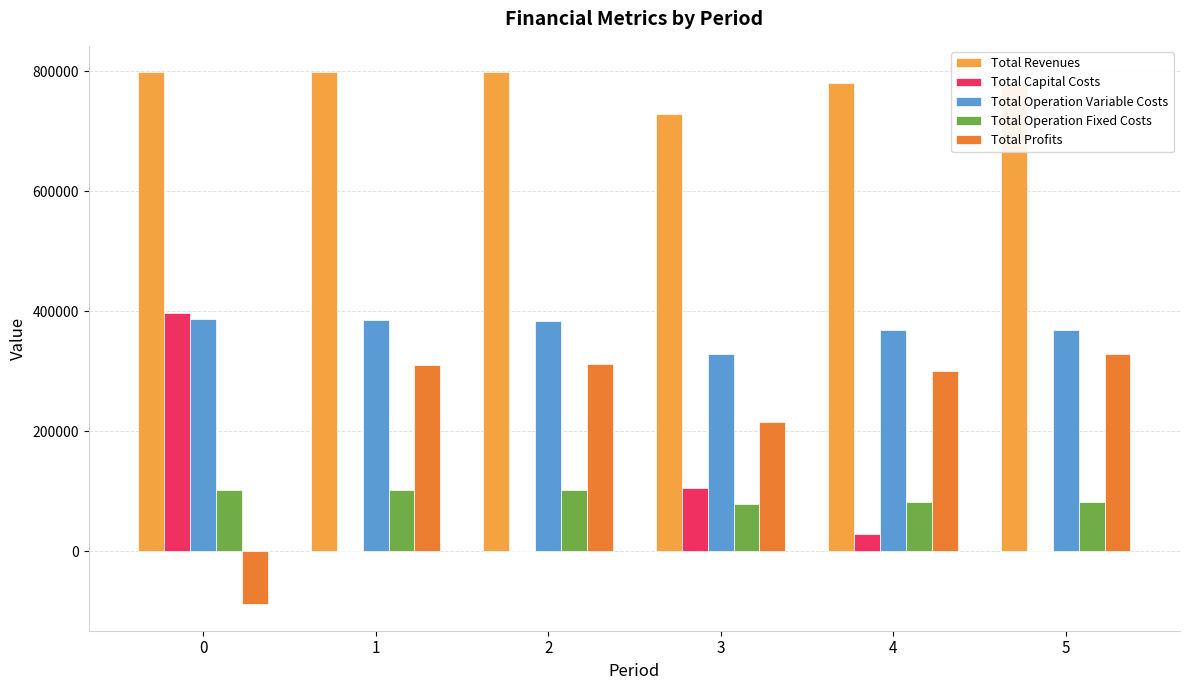

Is the value of Total Profits at 0 greater than the value of Total Revenues at 3?

No